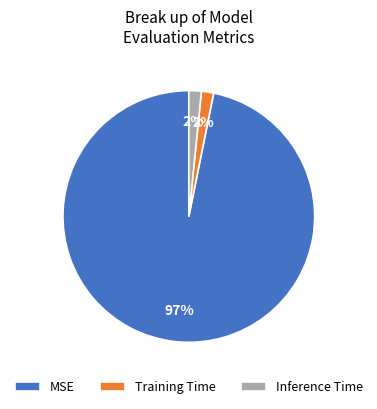

How many slices are in this pie chart?

3